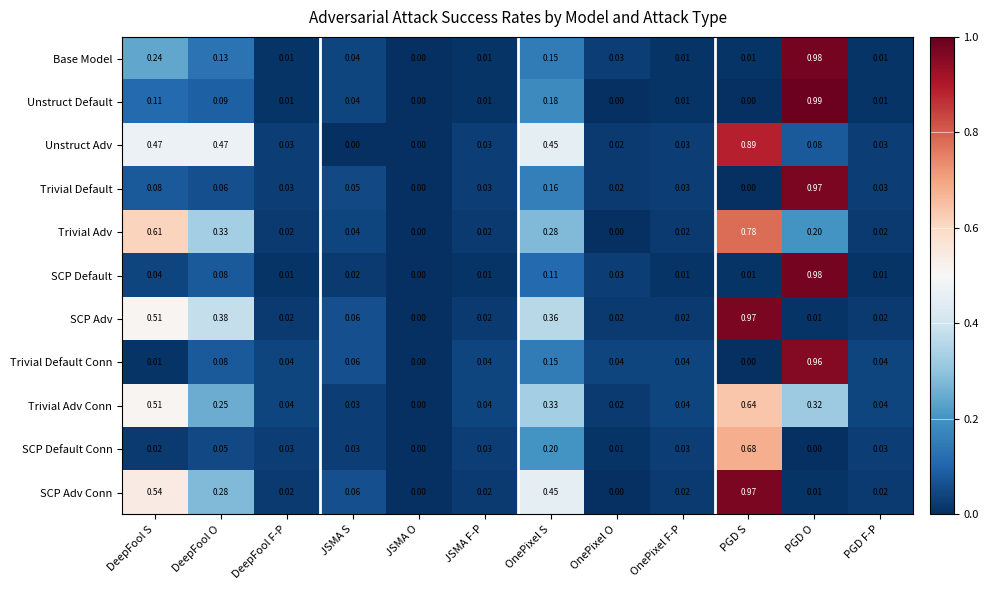

Which series has the widest spread of values?

Unstruct Default